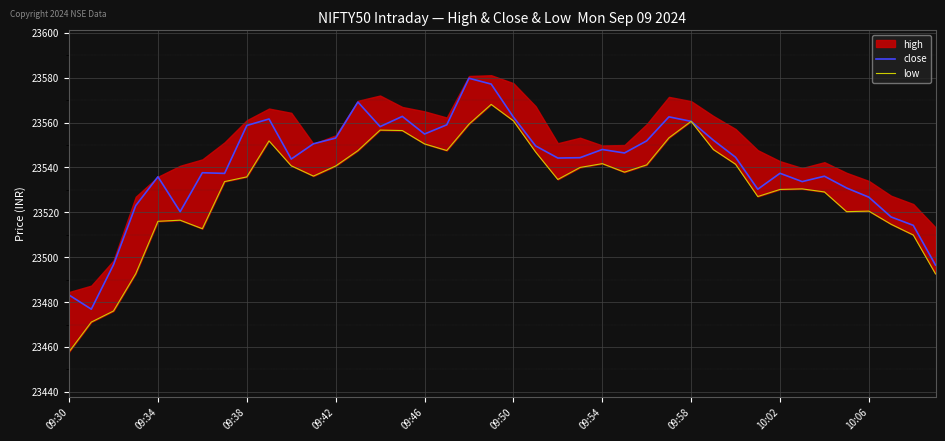

How many categories are shown in the chart?

40